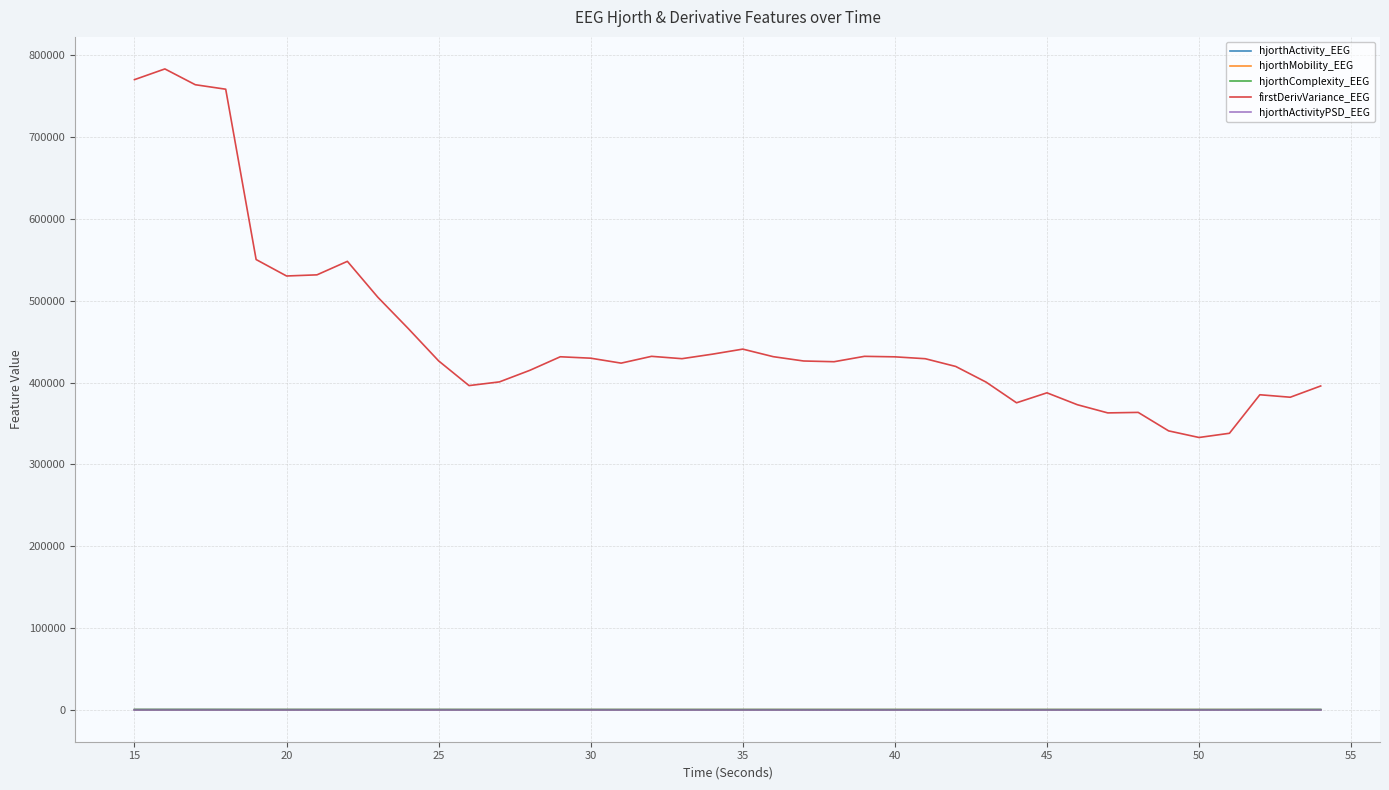

How many lines are shown in the chart?

5